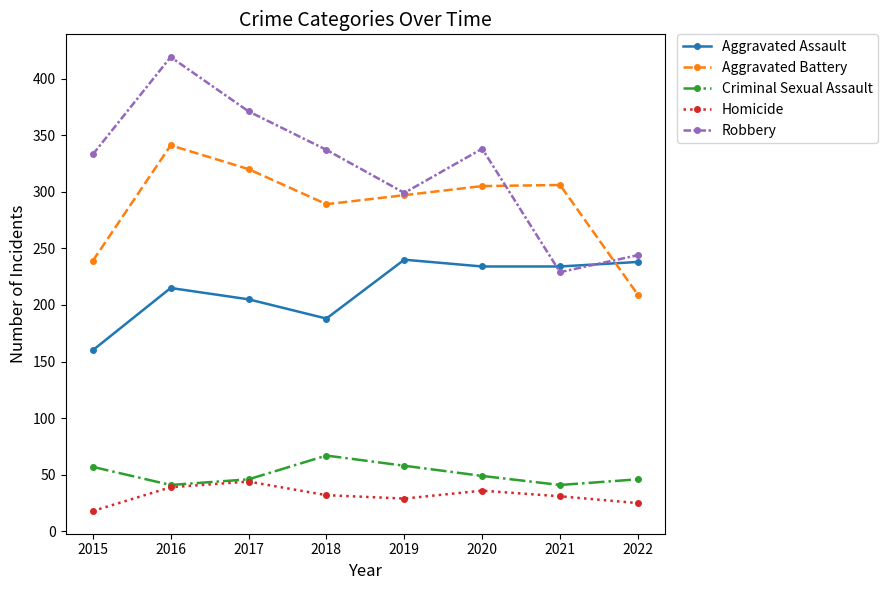

What is the smallest value displayed?

18